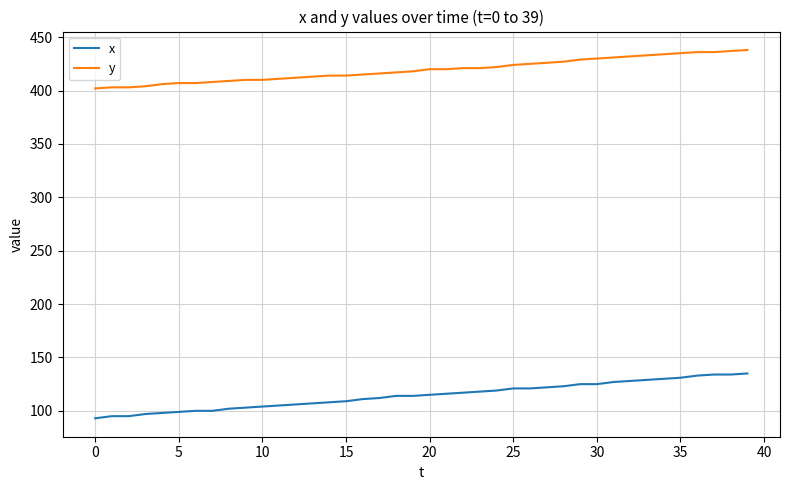

True or false: x and y cross at least once.

False